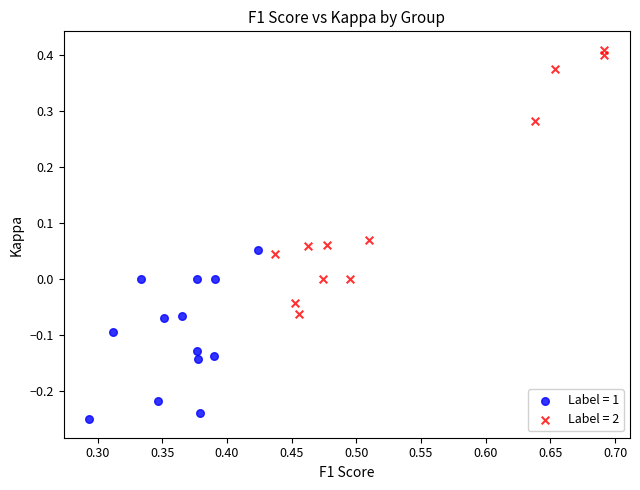

Which series contains the lowest Y value?

Label = 1